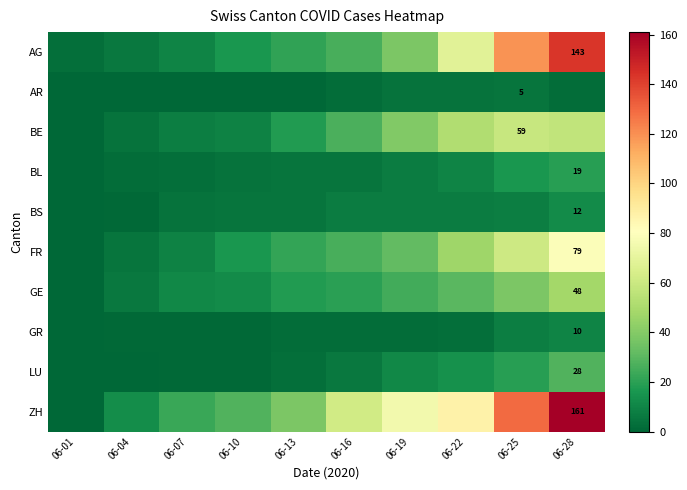

Is it true that FR equals 79 at 06-28?

True